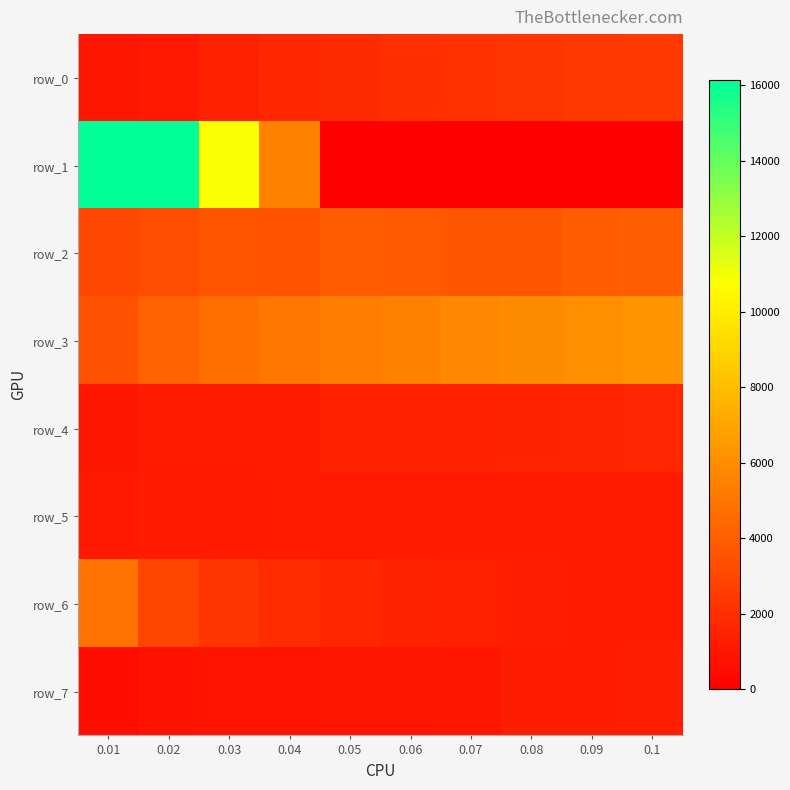

Read the row_6 value at 0.08.

1307.7